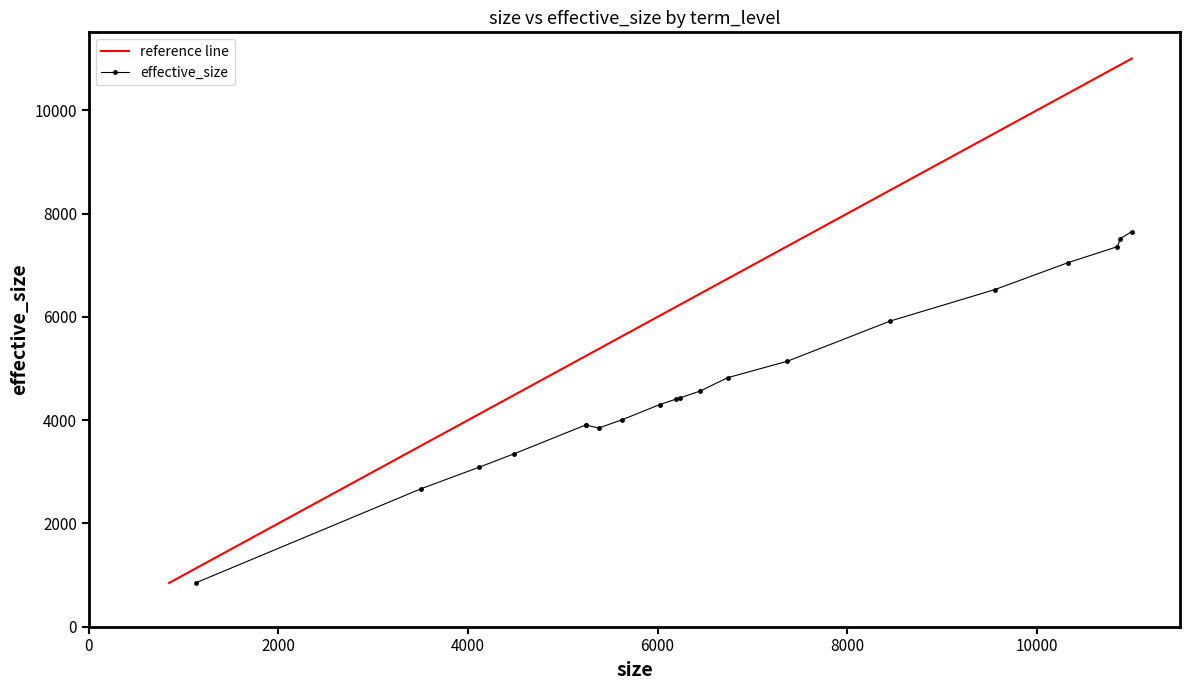

What is the minimum value for reference line?

847.0